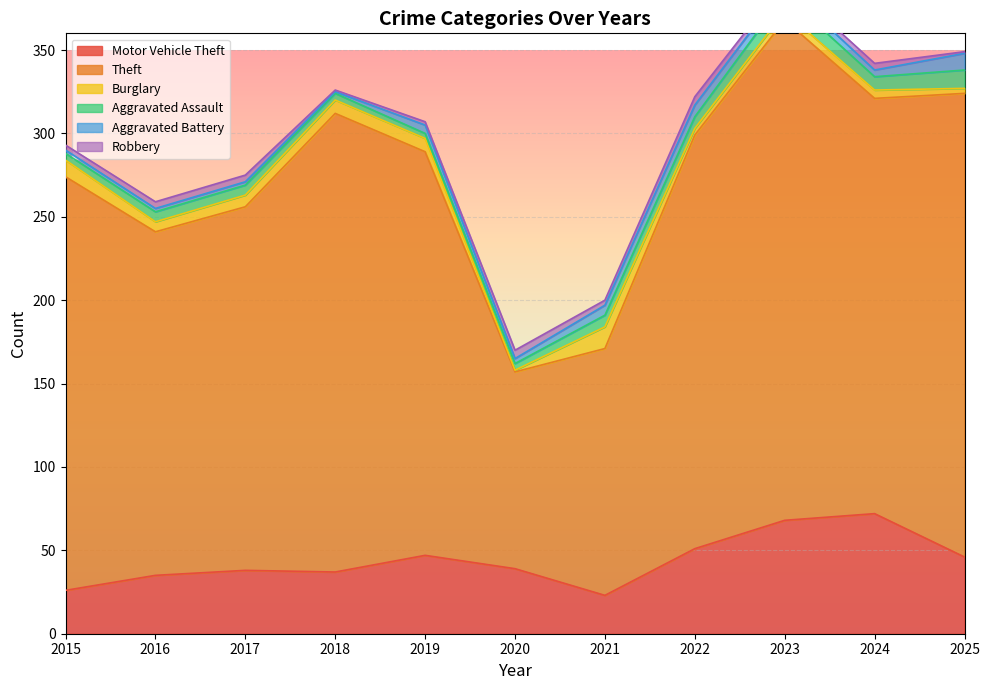

List the series in order of their peak value, lowest first.

Robbery, Aggravated Battery, Aggravated Assault, Burglary, Motor Vehicle Theft, Theft